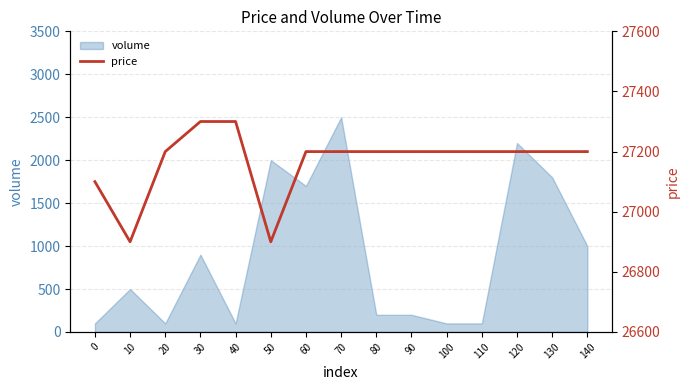

What is the sum of the values at 110 and 60?

54400